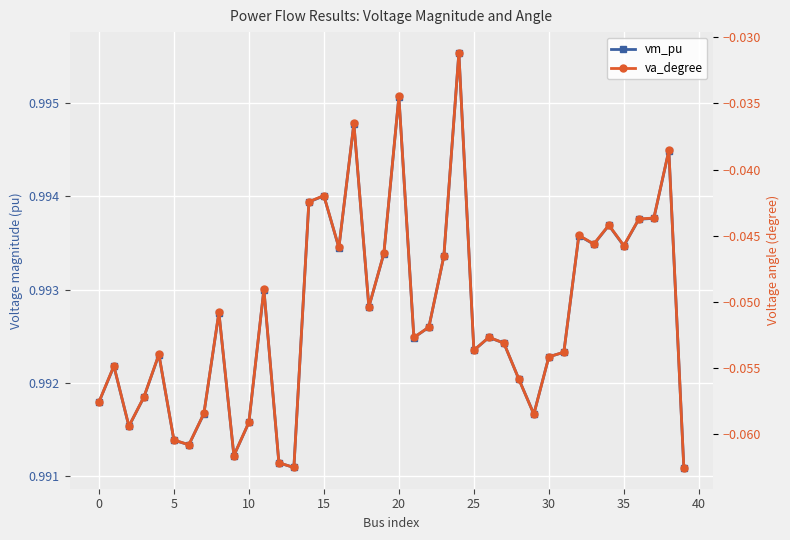

What is the approximate value of vm_pu at 27?

1.0